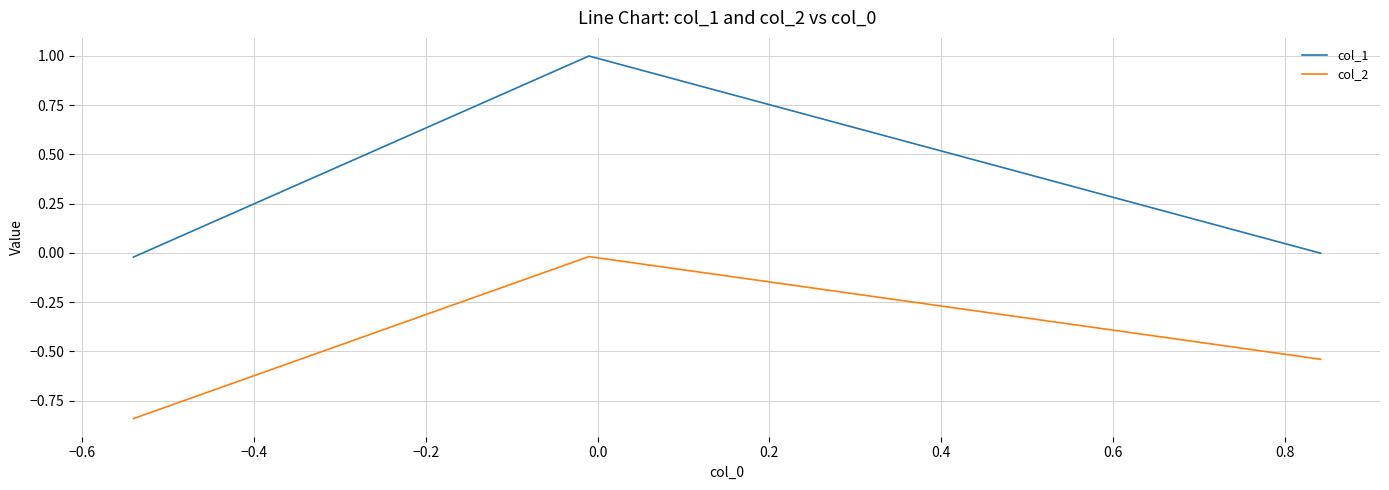

What is the greatest value displayed?

1.0